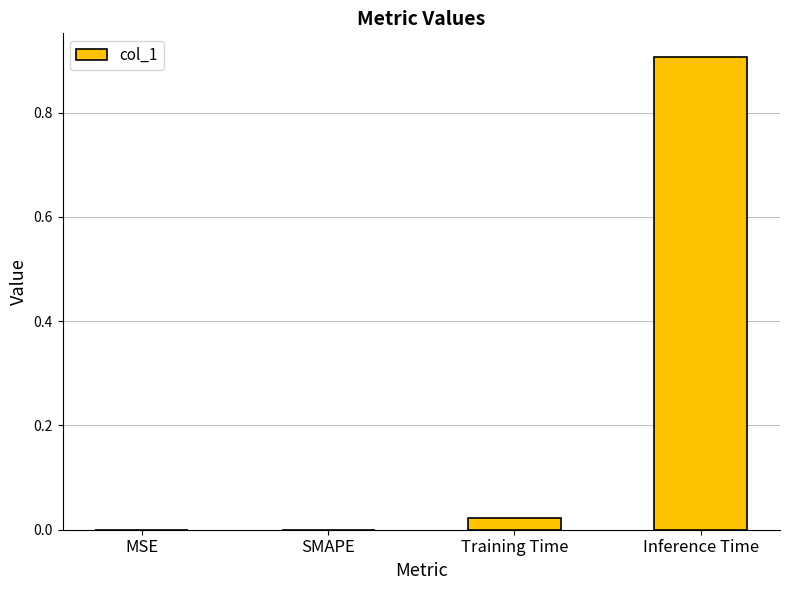

What is the sum of all values?

0.9